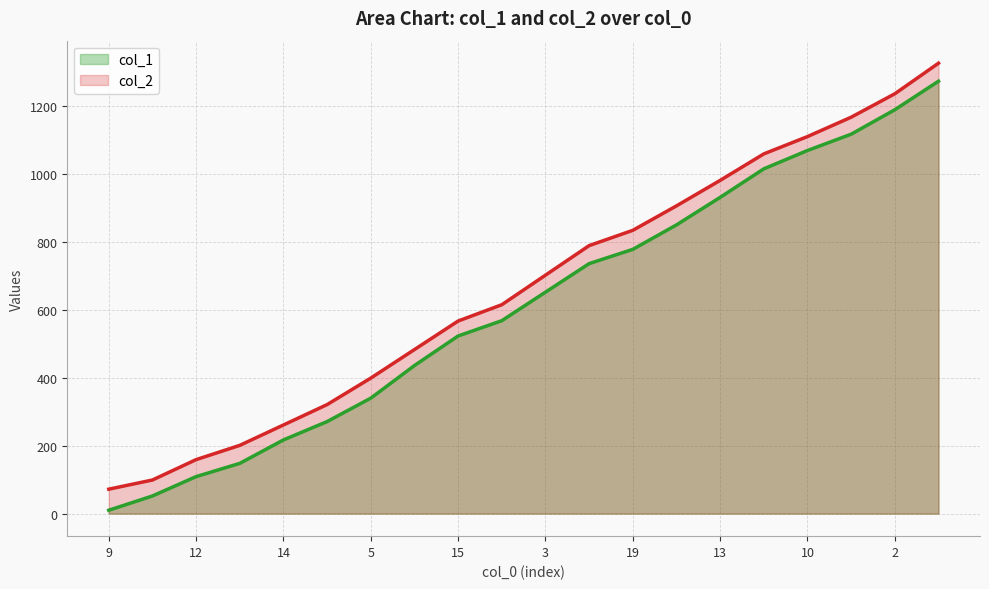

True or false: col_1 and col_2 intersect in this chart.

False